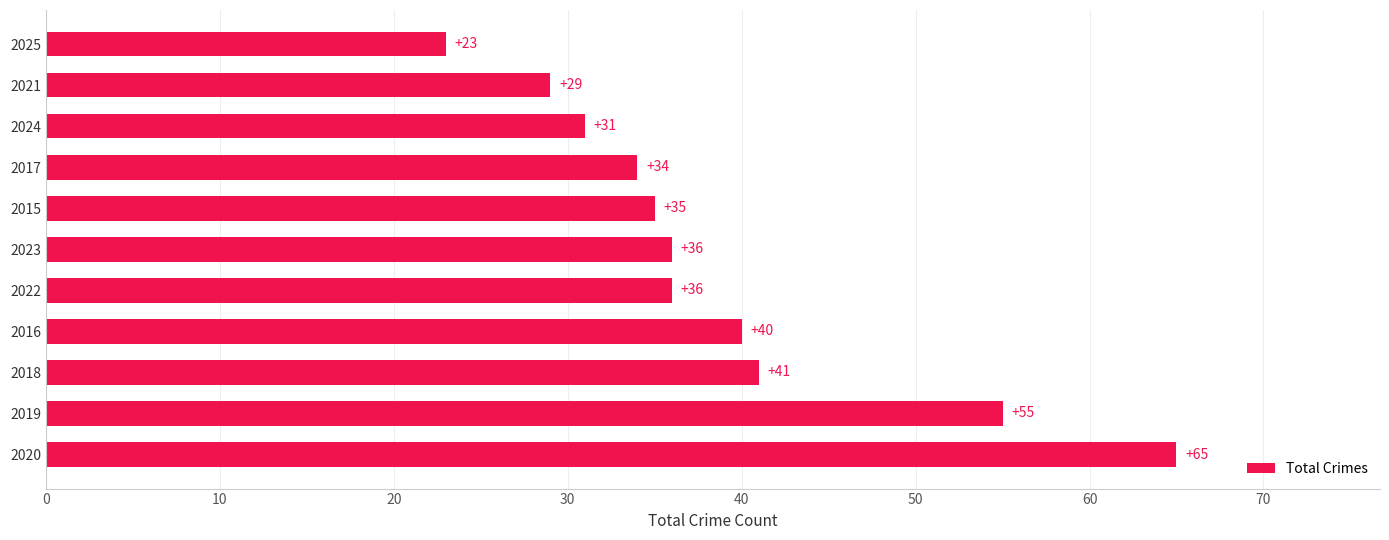

How many bars are there in total?

11